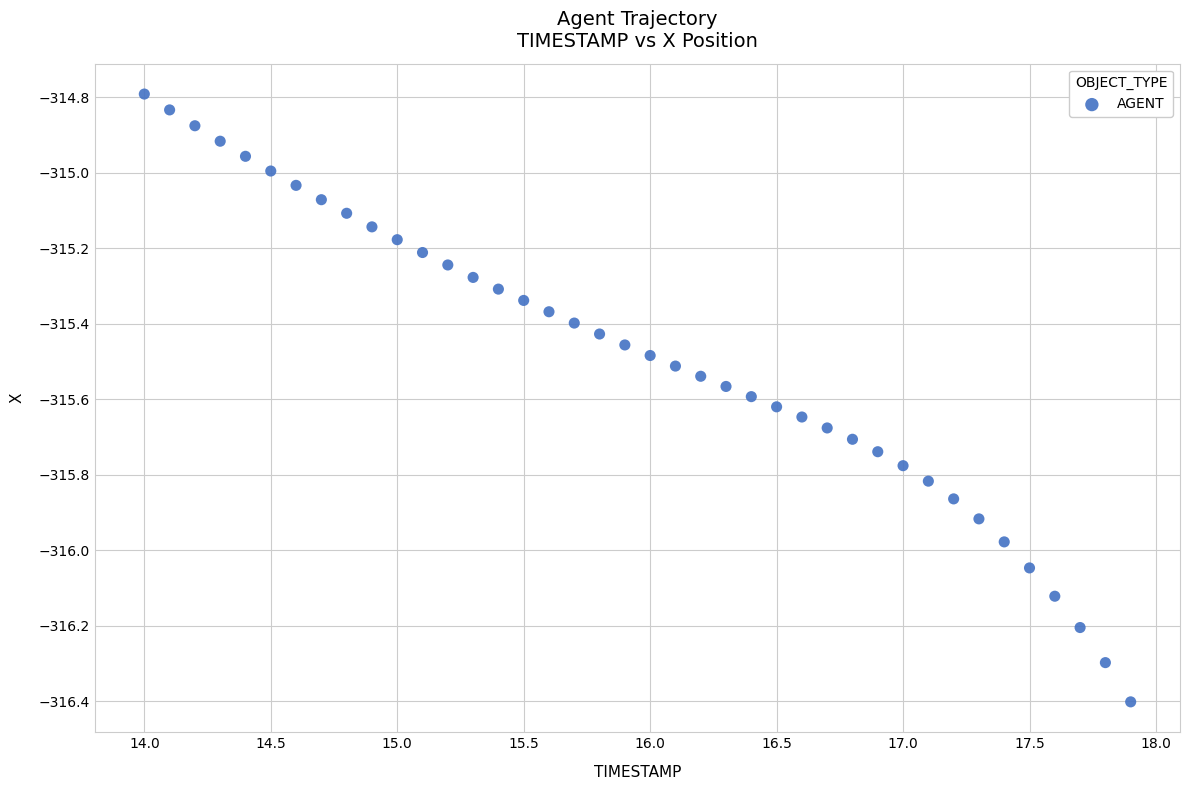

What is the range of Y values (max minus min)?

1.6